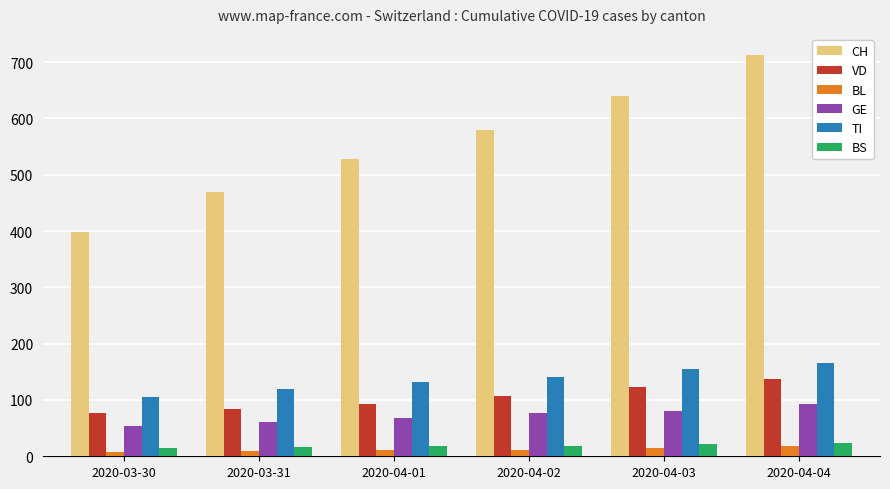

Does the chart contain any negative values?

No